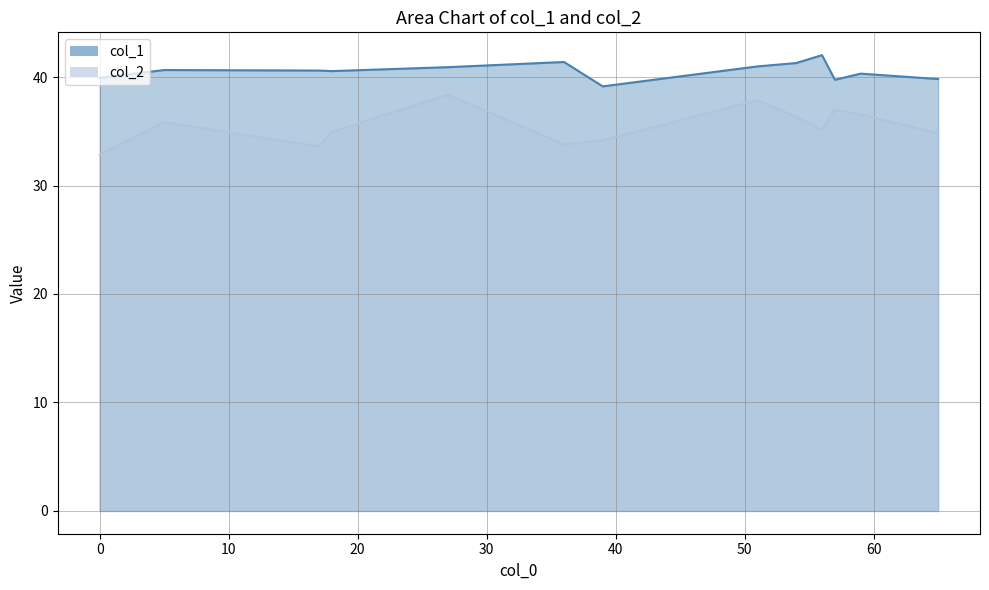

Between 51 and 5, which series saw the biggest shift?

col_2